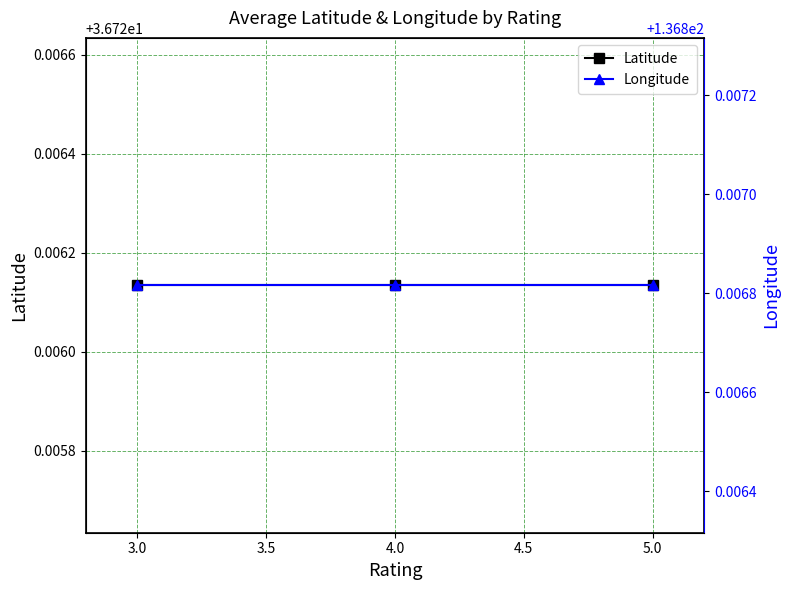

Which has a higher value, 4.0 or 3.0?

4.0